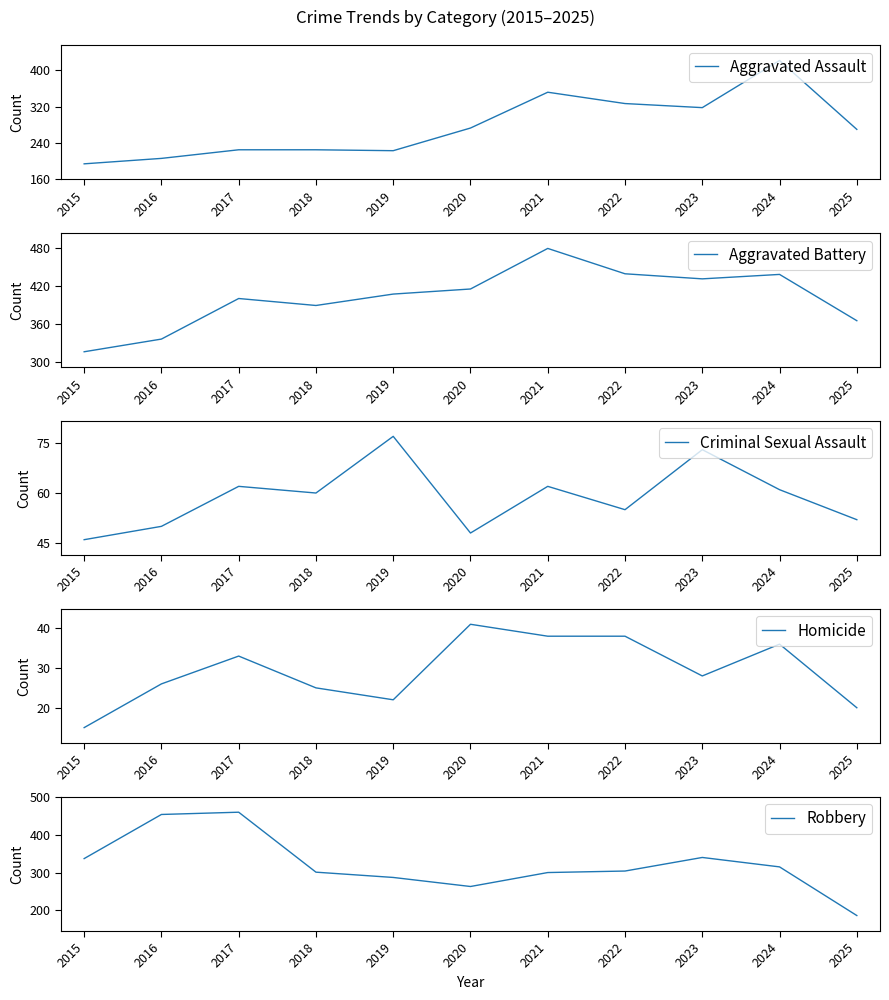

Reading left to right, transcribe all the data shown in this chart.

Aggravated Assault: 194	206	225	225	223	273	352	327	318	422	270
Aggravated Battery: 316	336	400	389	407	415	479	439	431	438	365
Criminal Sexual Assault: 46	50	62	60	77	48	62	55	73	61	52
Homicide: 15	26	33	25	22	41	38	38	28	36	20
Robbery: 337	454	460	301	287	263	300	304	340	315	186